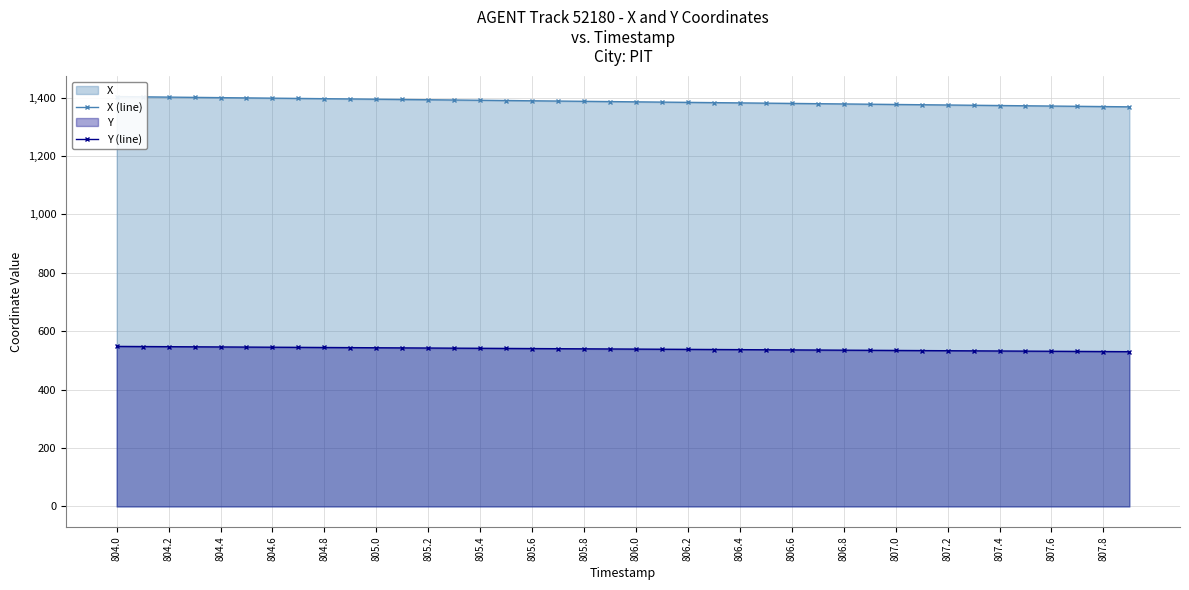

True or false: Y (line) has a value of 546.1 at 804.4.

True